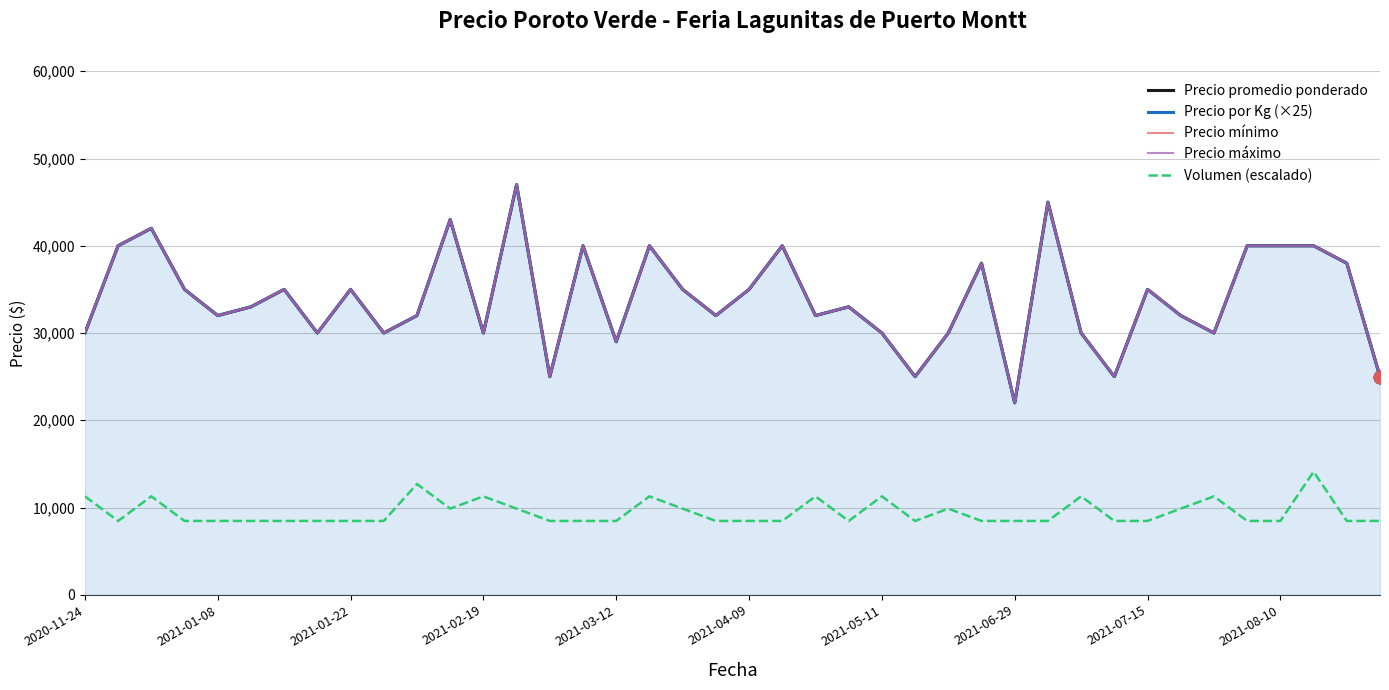

What are all the series names shown in the legend?

Precio promedio ponderado, Precio por Kg (×25), Precio mínimo, Precio máximo, Volumen (escalado)